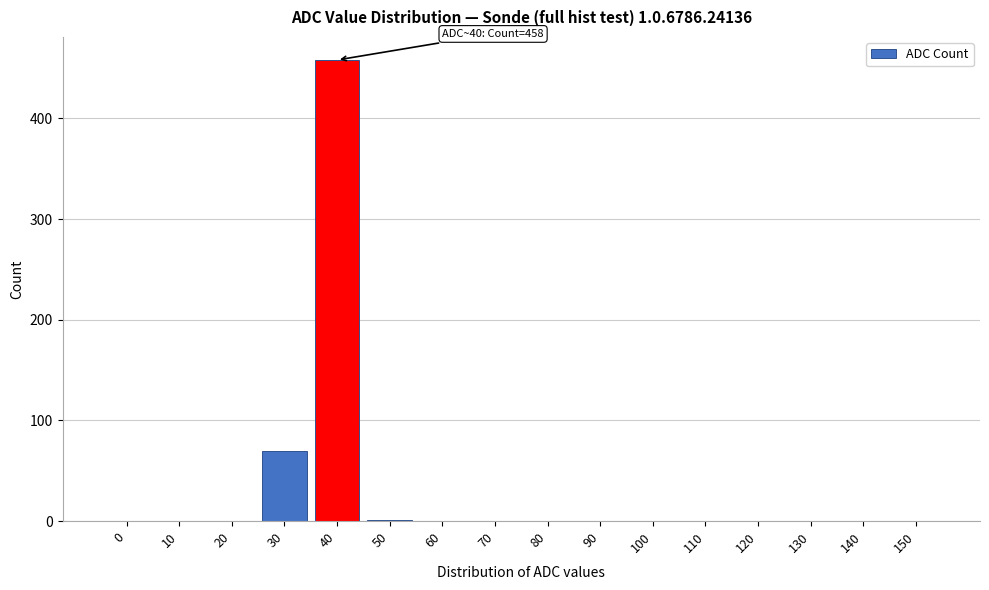

What is the approximate value at 30, to the nearest 10?

70